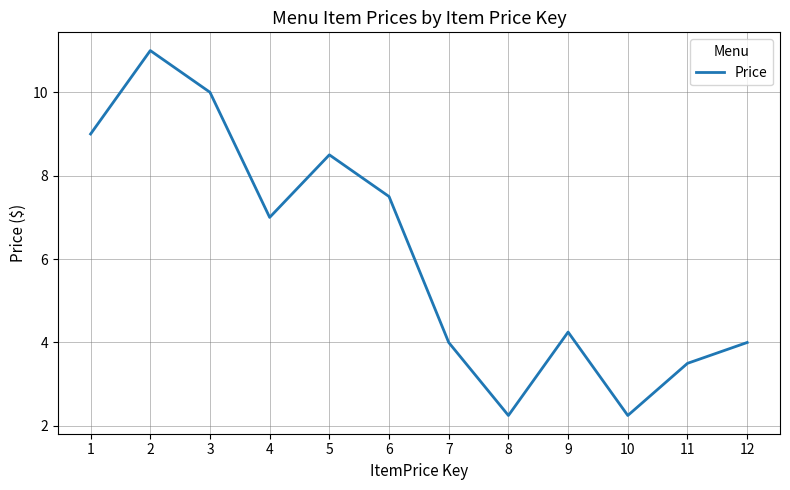

True or false: the data shows 10.0 at 3.

True